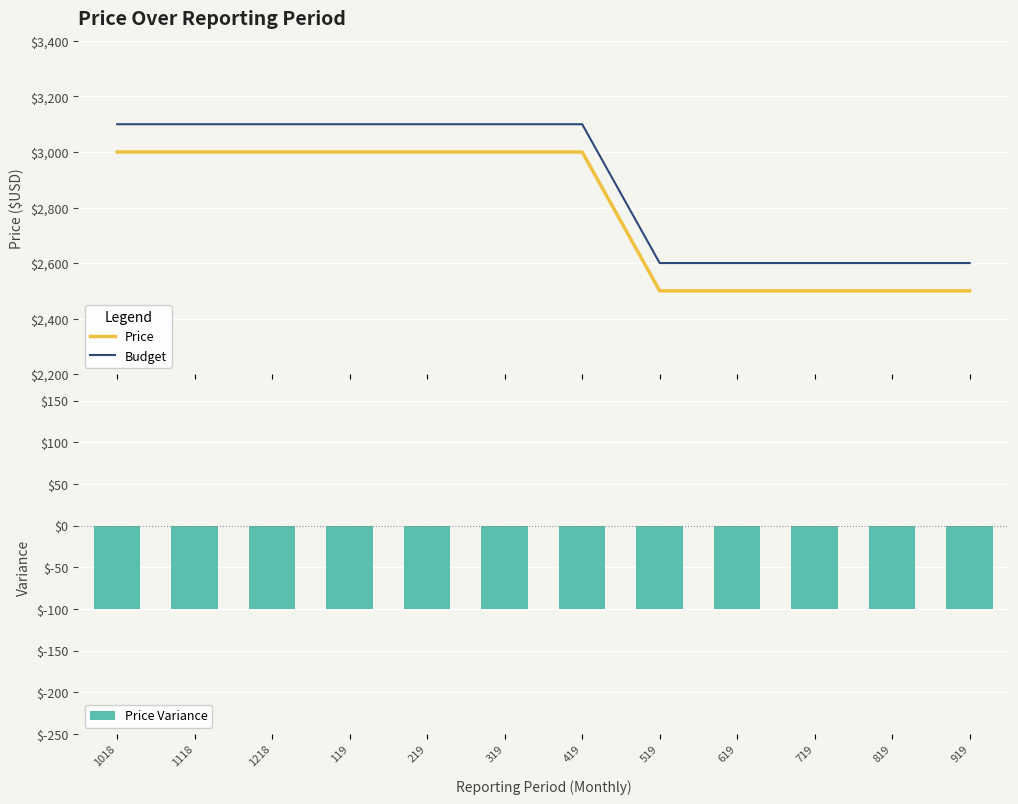

Read the Price Variance value at 419.

-100